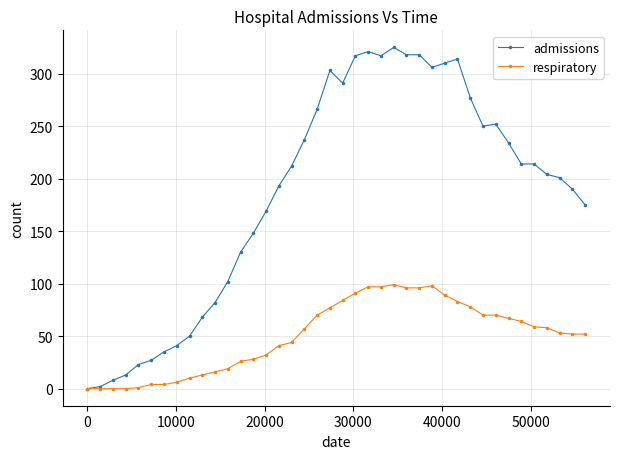

List the series in order of their overall mean, lowest first.

respiratory, admissions